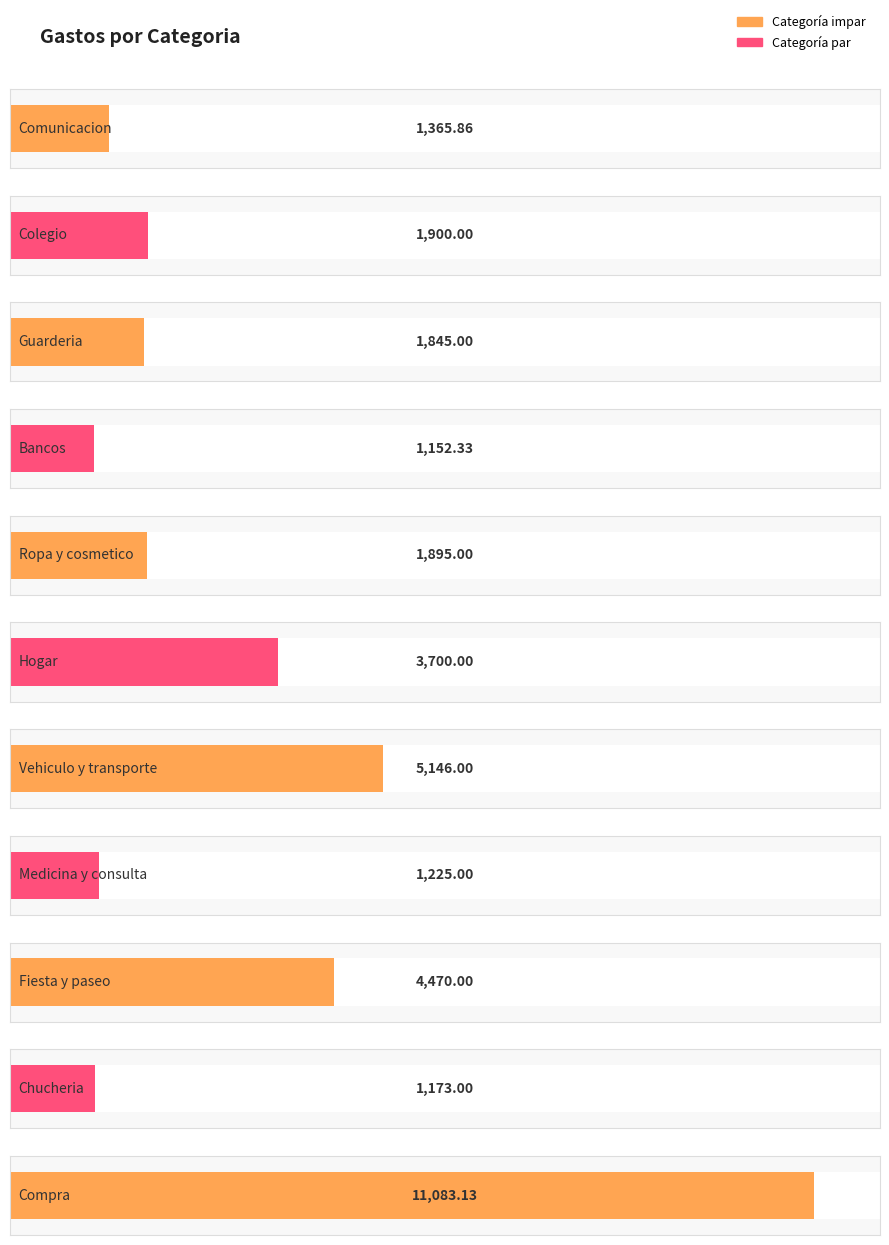

Between Bancos and Medicina y consulta, which is larger?

Medicina y consulta